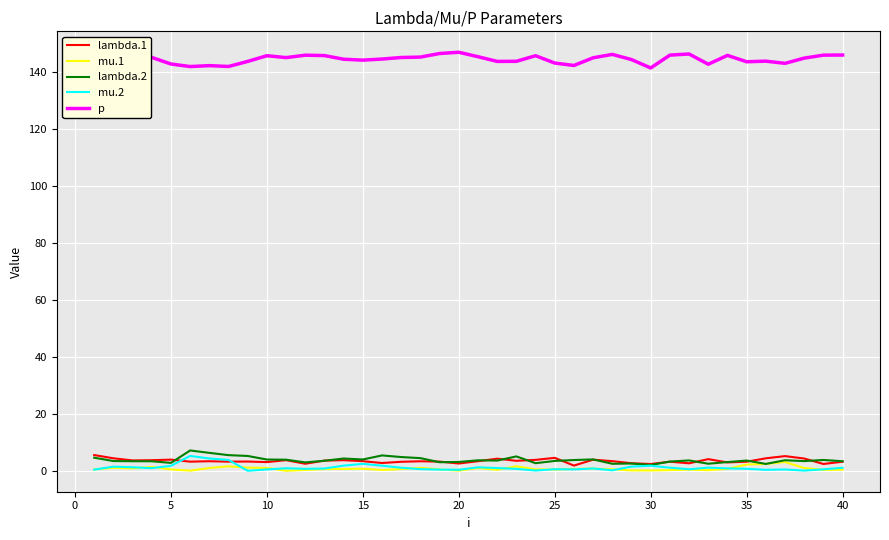

The value of p at 35 is 256.0. True or false?

False